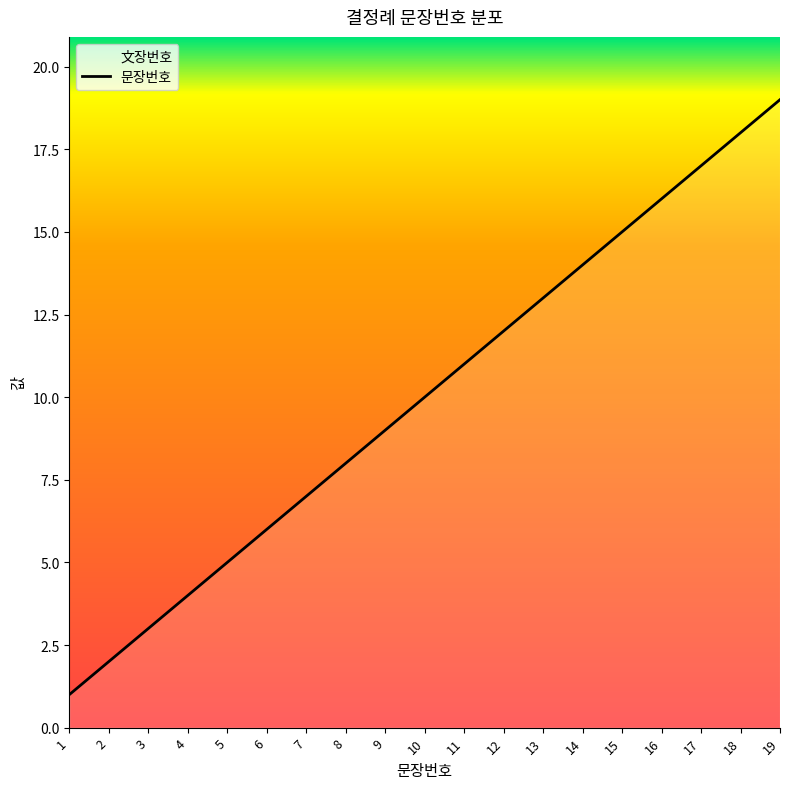

Reading left to right, transcribe all the data shown in this chart.

1=1	2=2	3=3	4=4	5=5	6=6	7=7	8=8	9=9	10=10	11=11	12=12	13=13	14=14	15=15	16=16	17=17	18=18	19=19